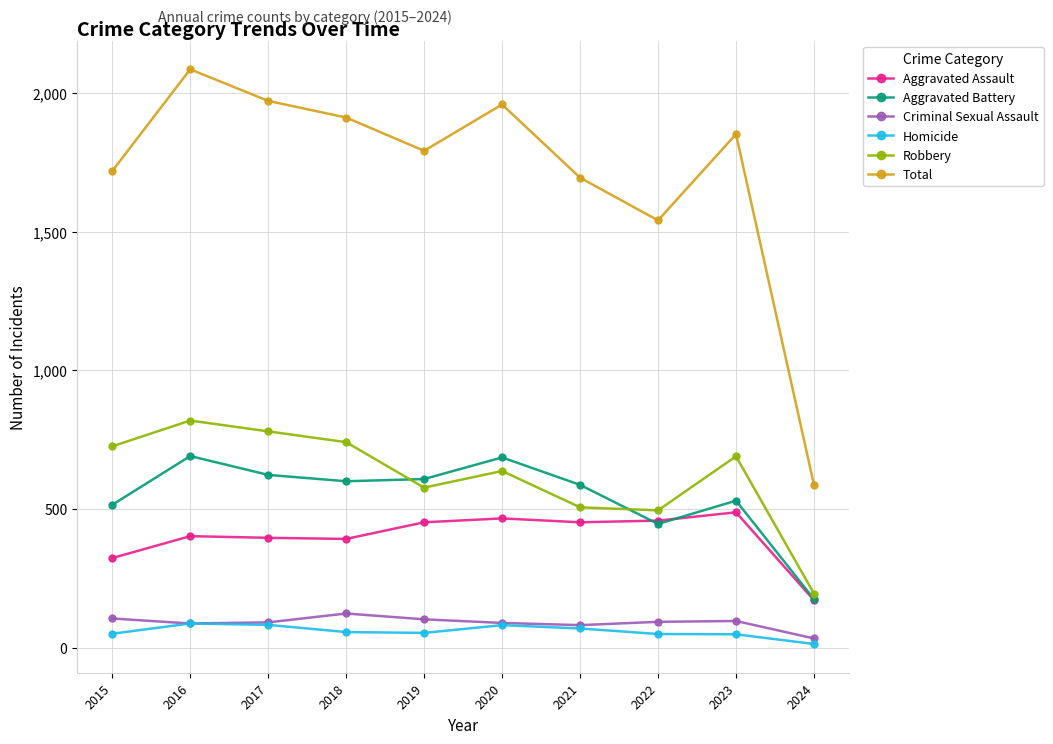

The Total series shows 2604 at 2022. True or false?

False